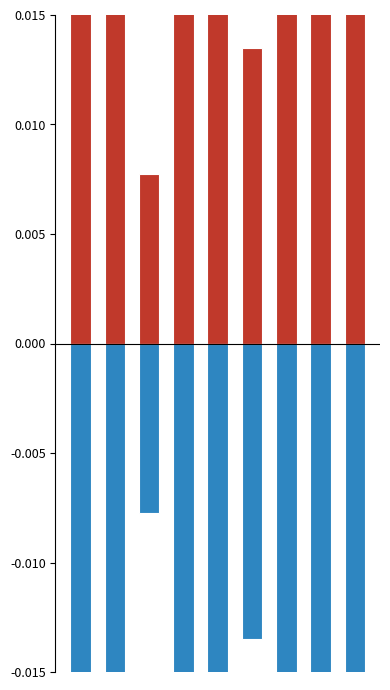

Which category has the lowest value in the Below series?

8